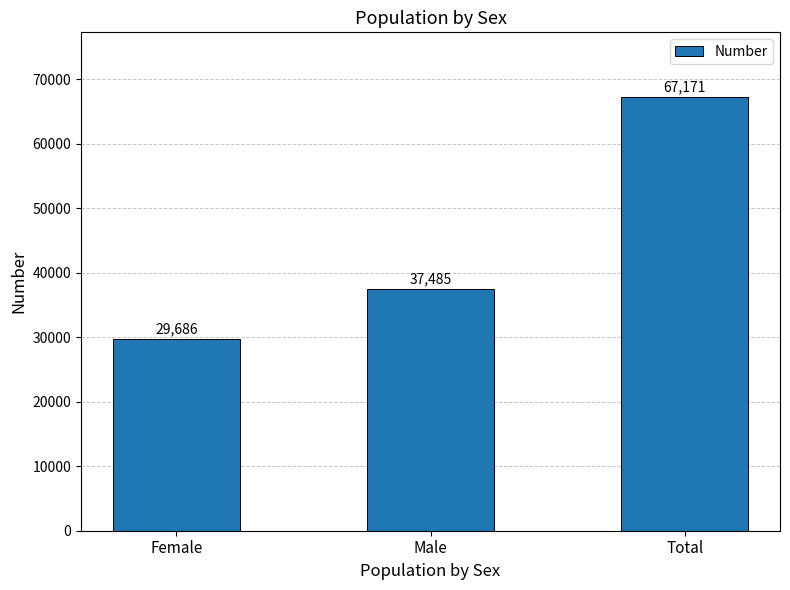

The chart shows a value of 39662 at Female. True or false?

False